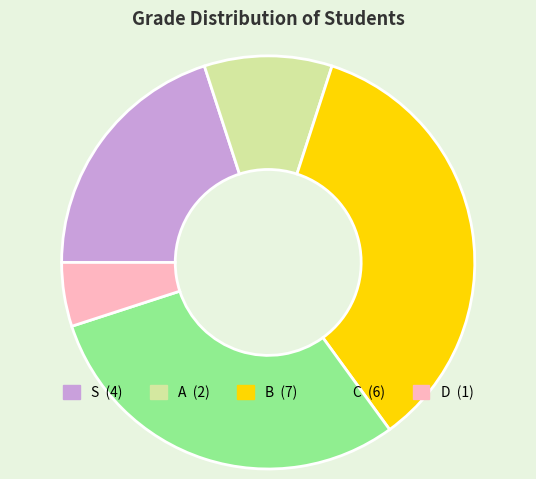

Does any single category account for the majority?

No